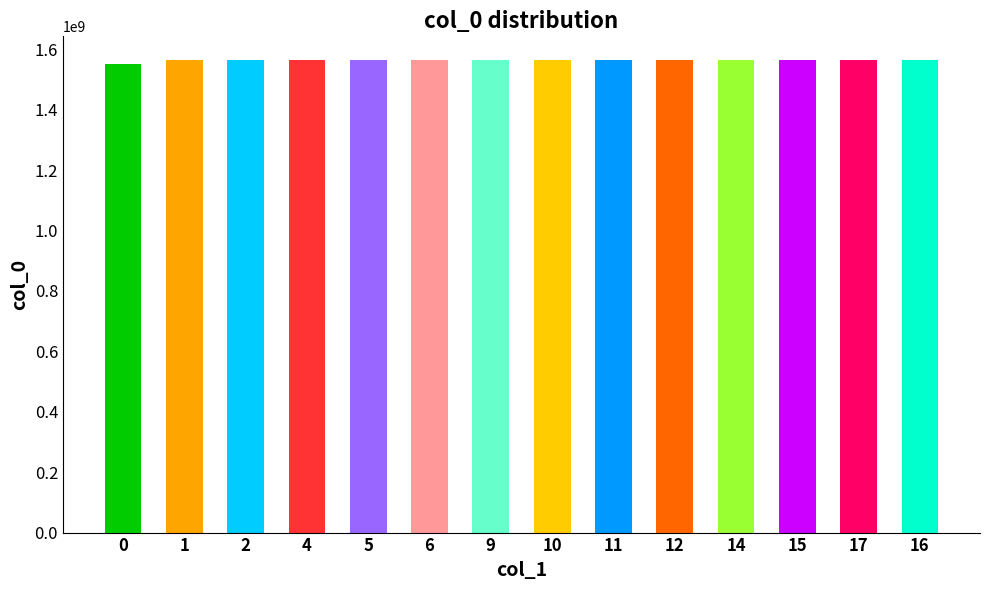

What is the change in value from 4 to 14?

+1108804